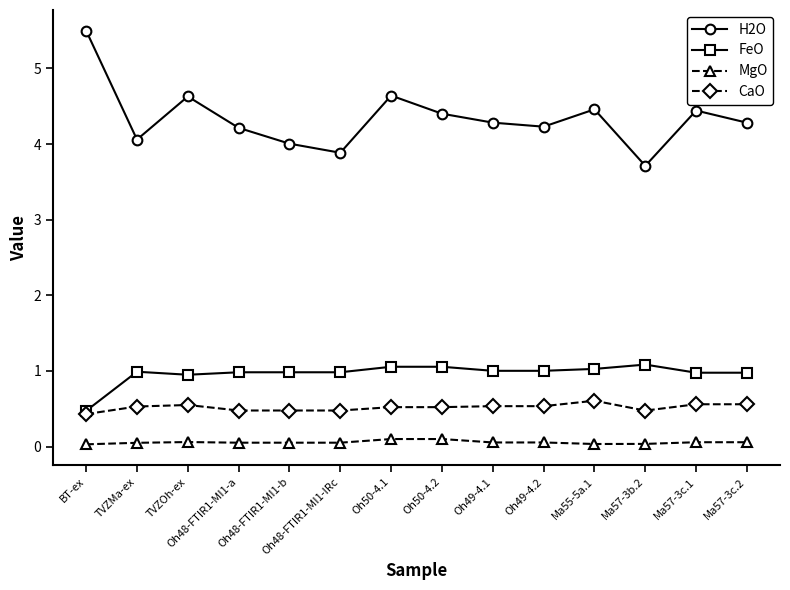

True or false: H2O and FeO intersect in this chart.

False